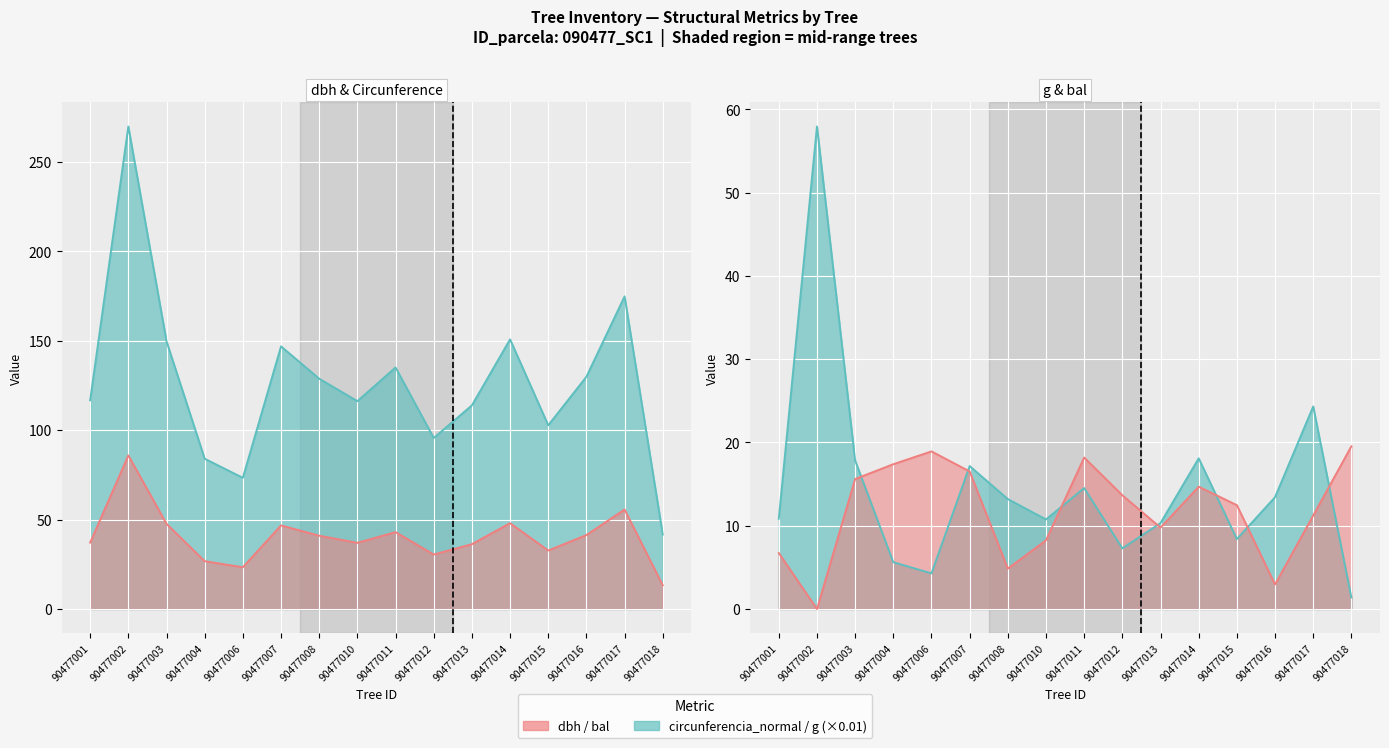

What is the sum of all circunferencia_normal values?

2030.1